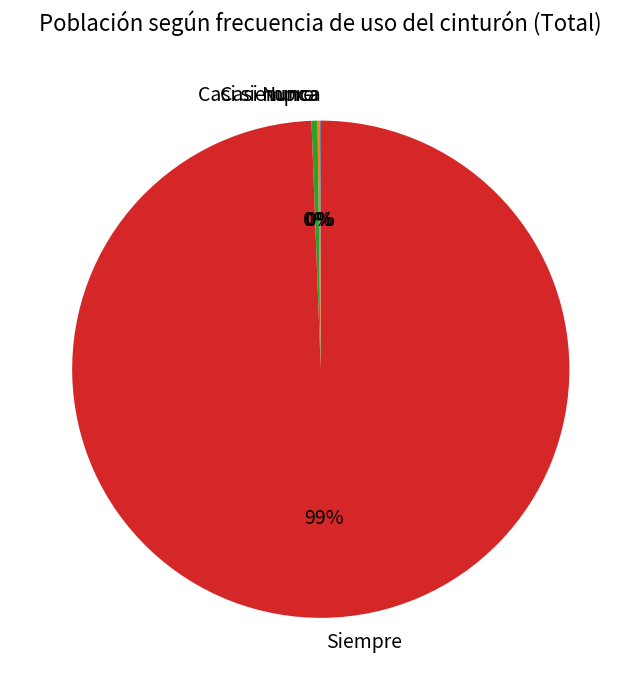

Which category has the biggest portion of the pie?

Siempre